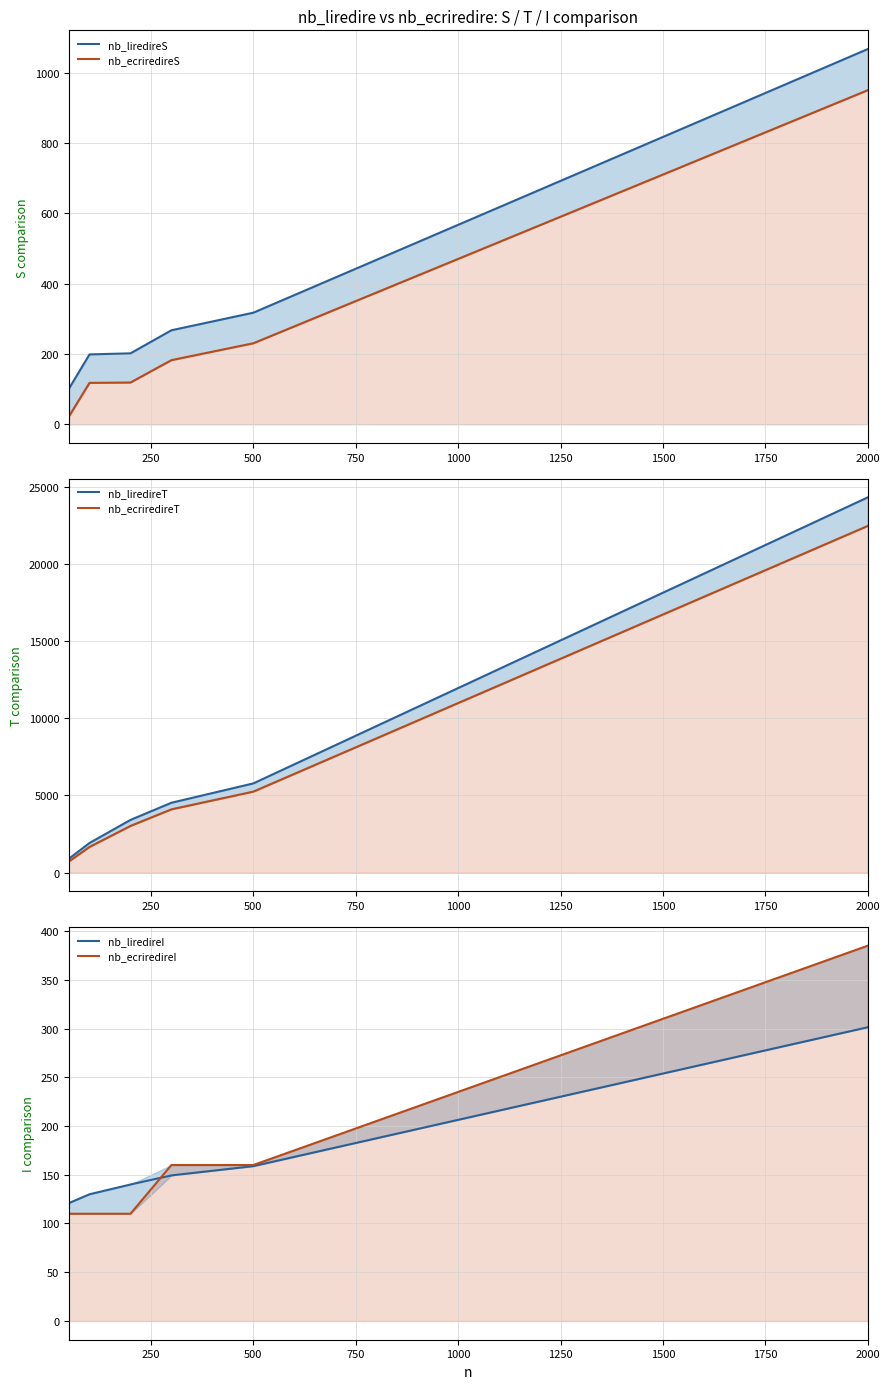

Which series has the largest total across all categories?

nb_liredireT